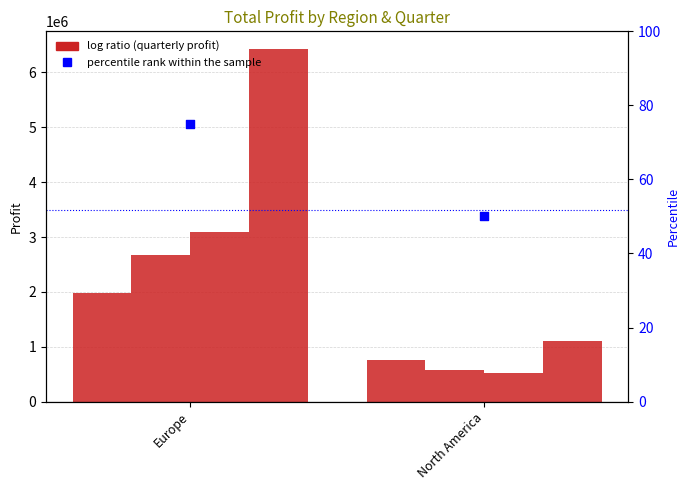

Which series has the largest total across all categories?

Q4